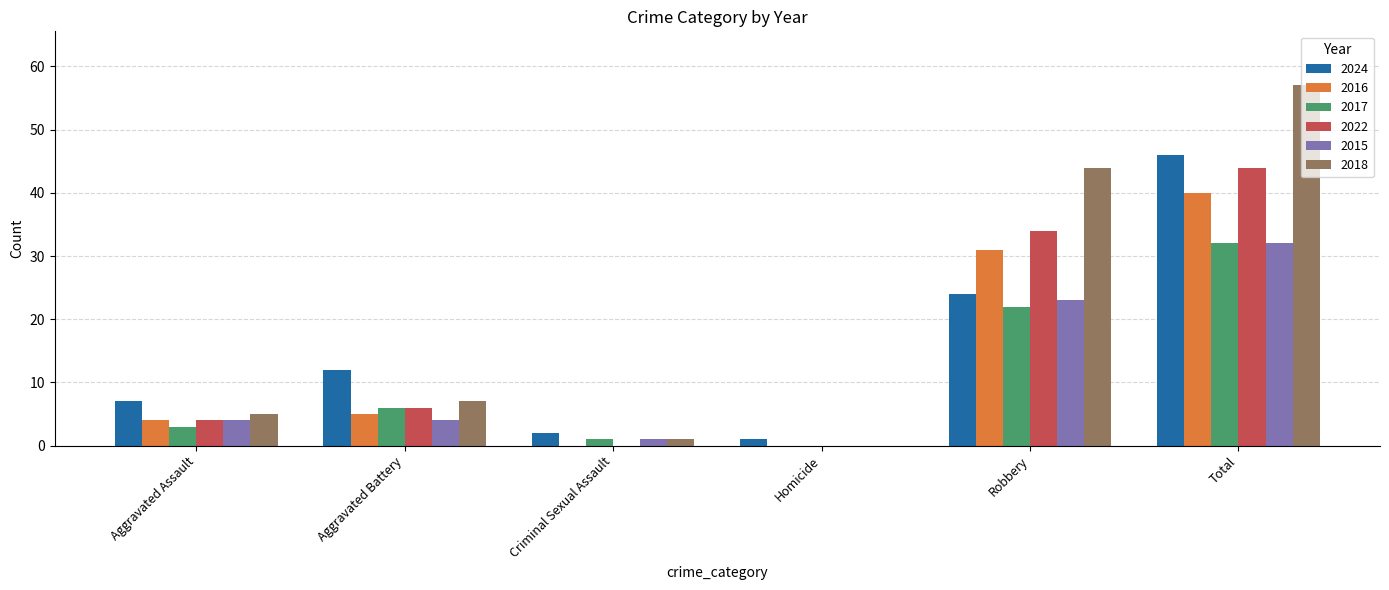

The 2016 series shows 31 at Robbery. True or false?

True